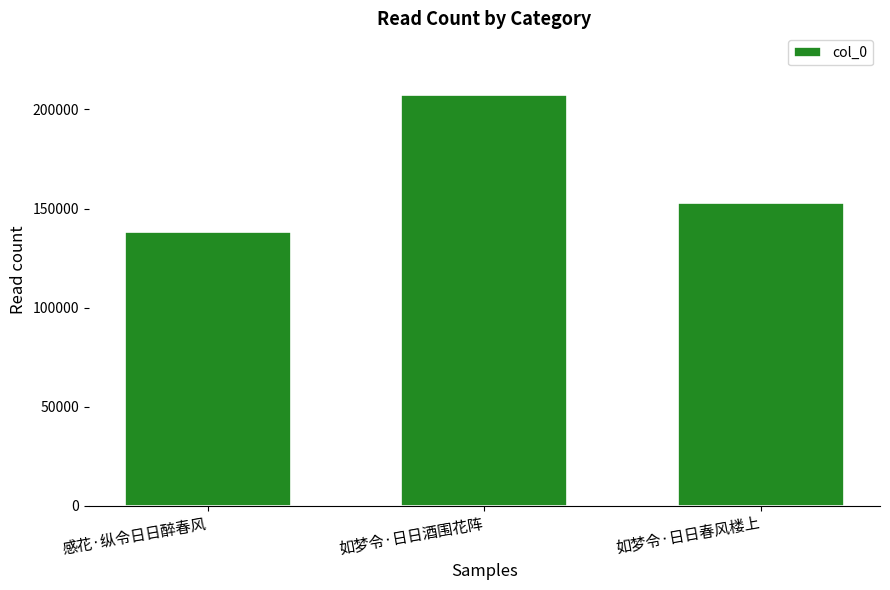

Reading left to right, transcribe all the data shown in this chart.

138289	207342	152778